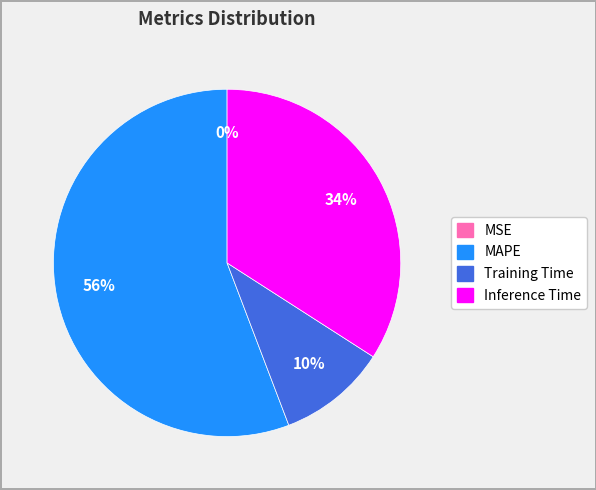

What percentage is NOT represented by Inference Time?

65.9%